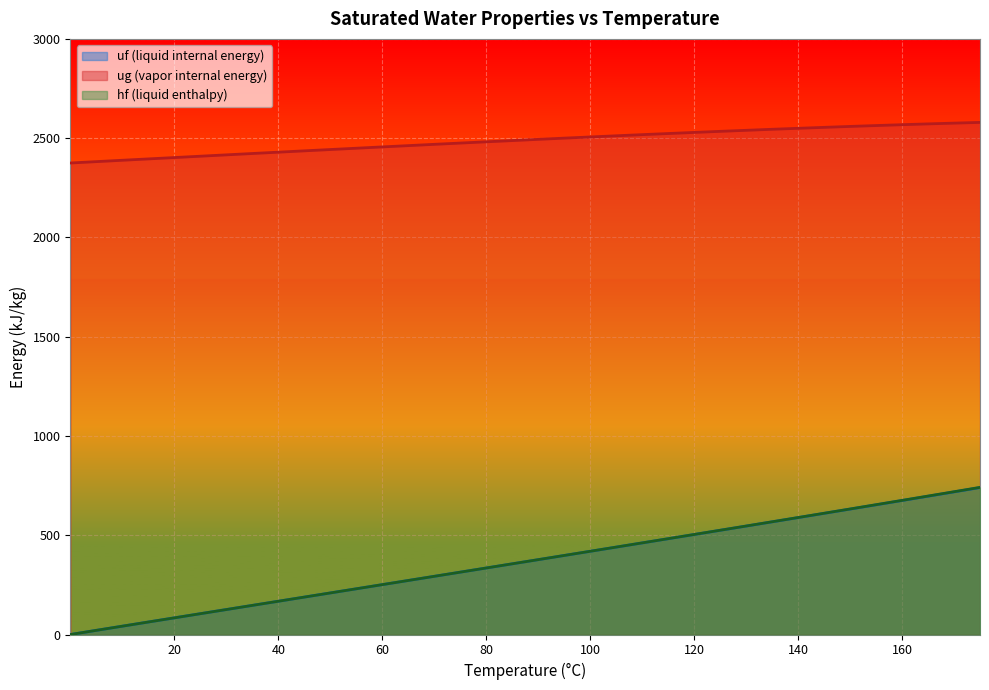

At which category does the chart reach its peak across all series?

175